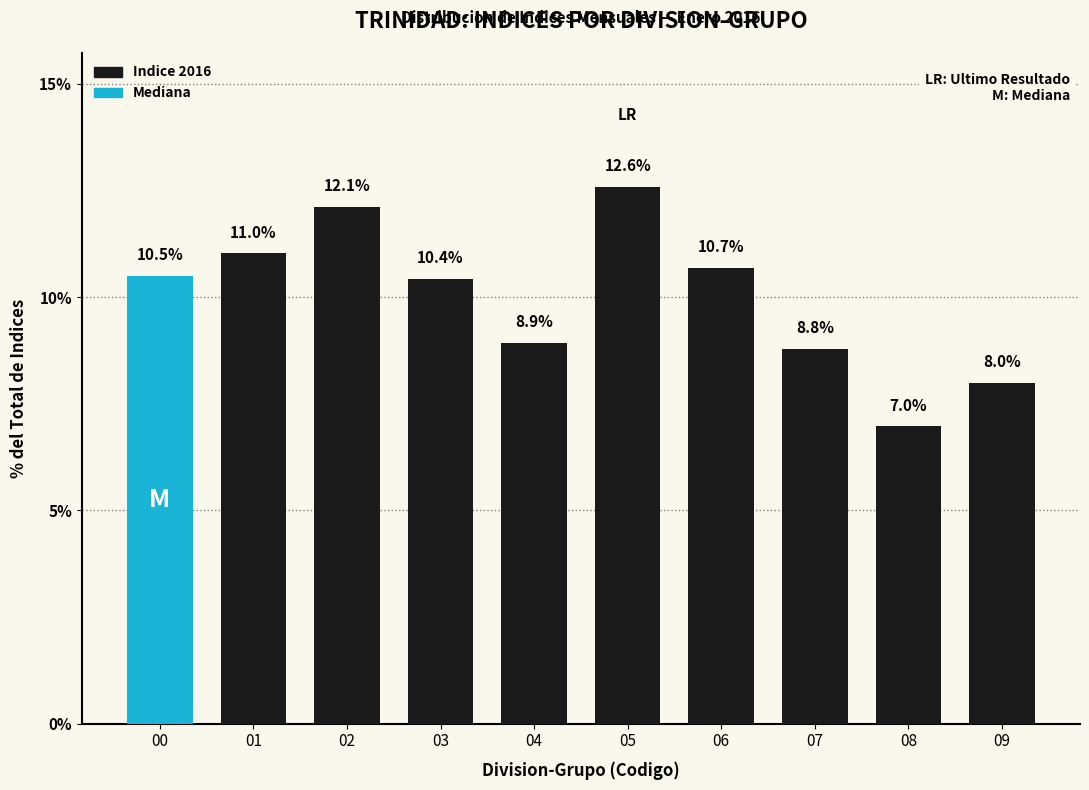

Reading left to right, list all the values displayed in this chart.

00=10.5	01=11.0	02=12.1	03=10.4	04=8.9	05=12.6	06=10.7	07=8.8	08=7.0	09=8.0